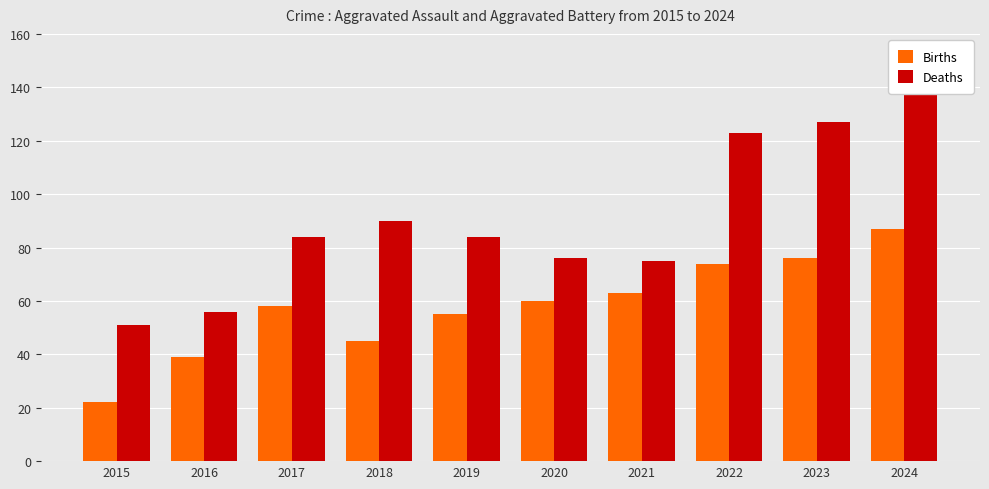

Rank the series at 2023 from lowest to highest value.

Births, Deaths